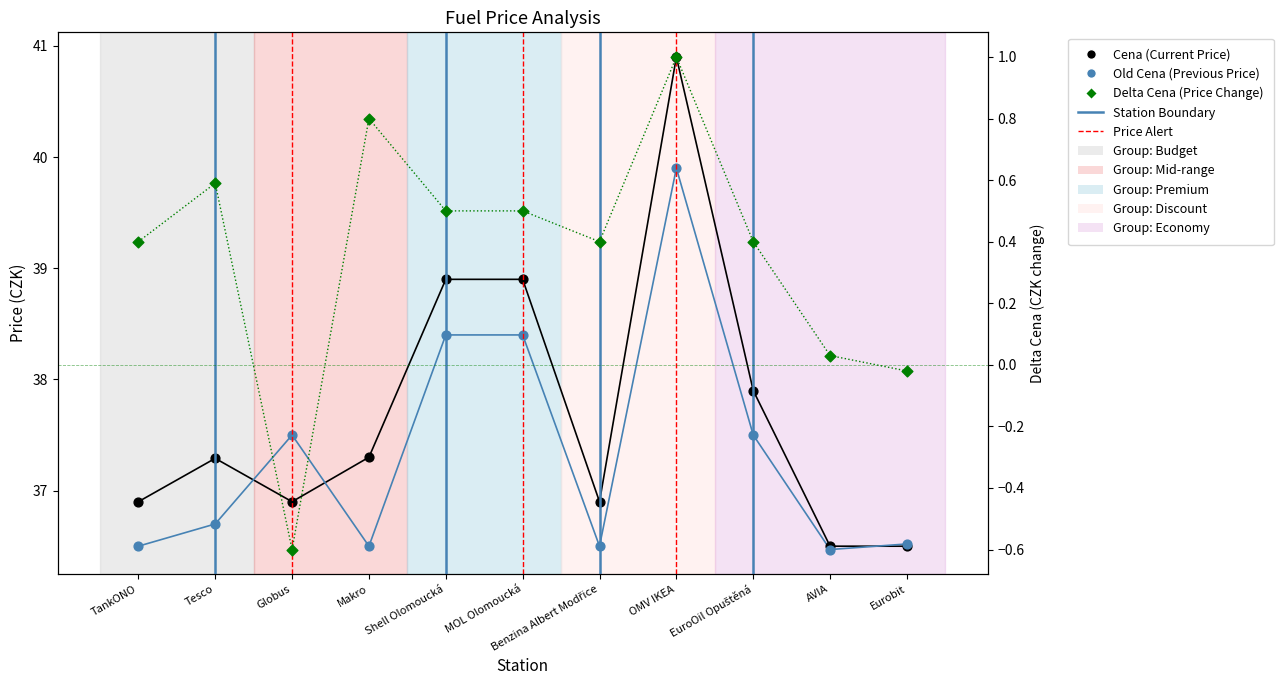

What is the total value across all series at Shell Olomoucká?

77.8